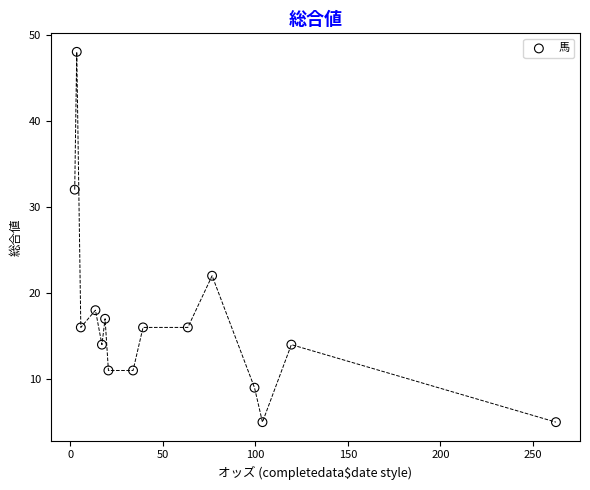

What Y value in the scatter plot is closest to 26?

22